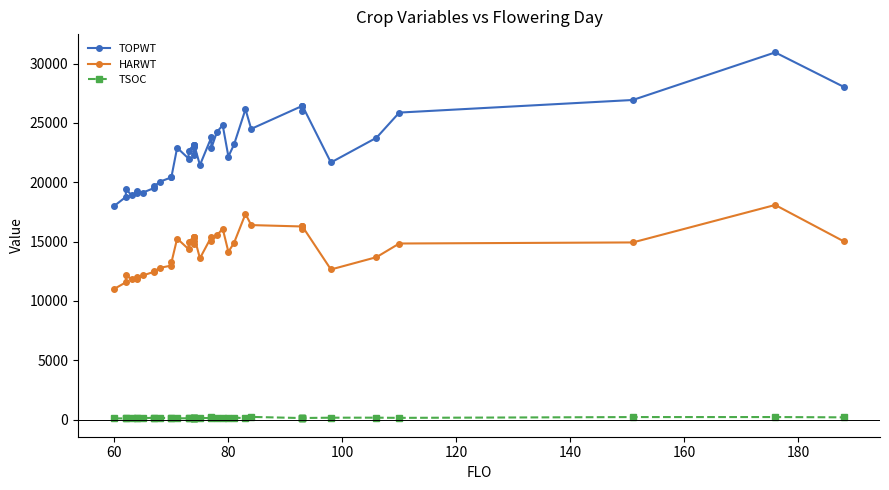

Is this an area chart (filled region under the line)?

No